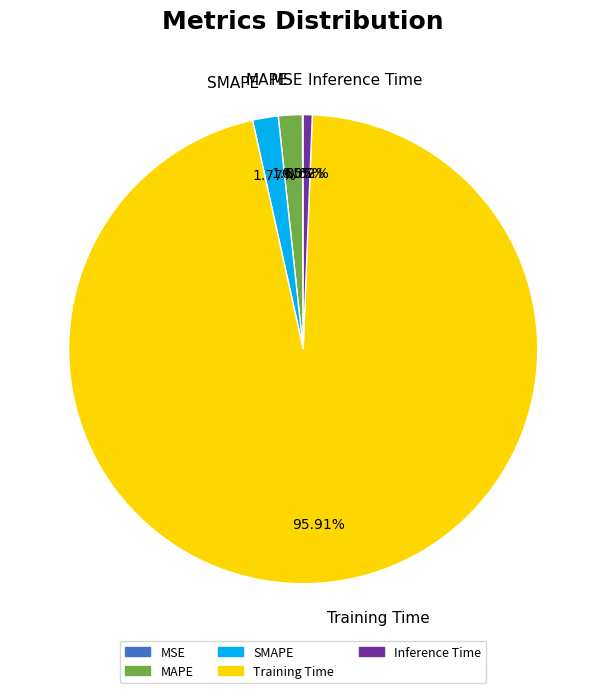

What is the total percentage of Inference Time and MAPE?

2.3%